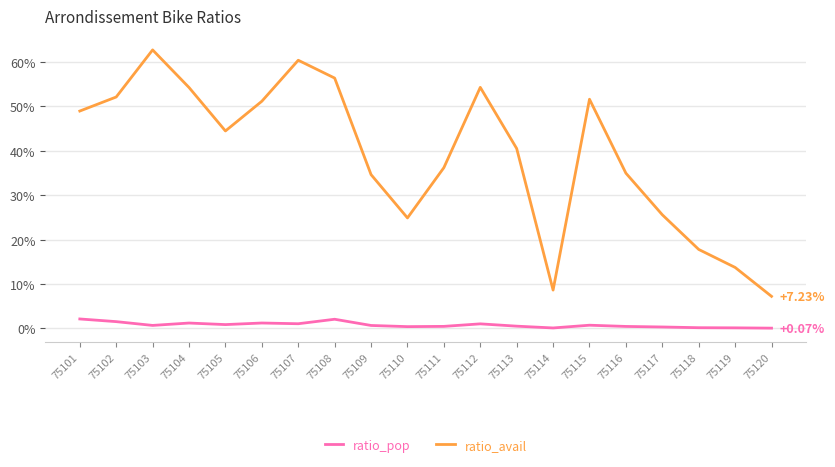

Does the chart have visible grid lines?

Yes